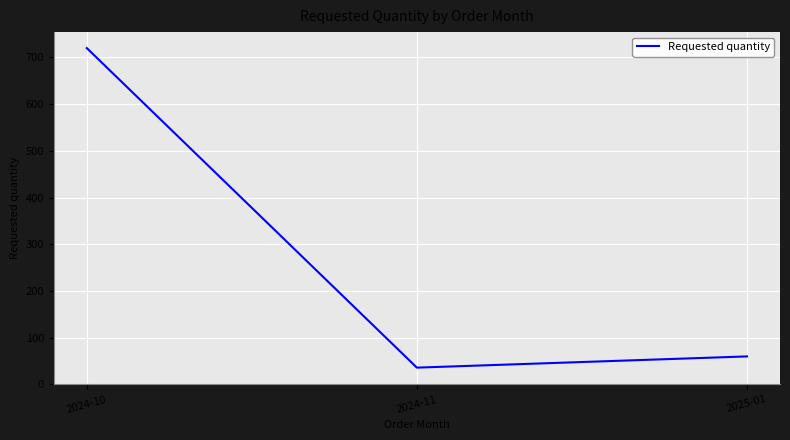

Reading left to right, extract all data points from this chart.

2024-10=720	2024-11=36	2025-01=60